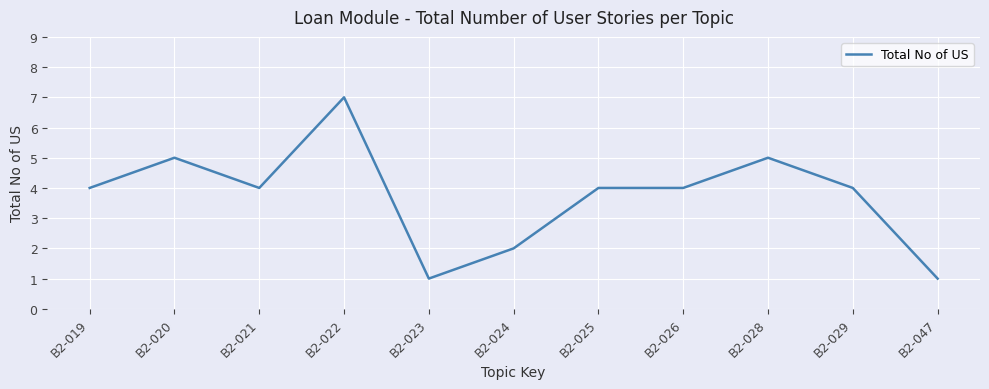

Reading left to right, what are all the values shown in this chart?

B2-019=4	B2-020=5	B2-021=4	B2-022=7	B2-023=1	B2-024=2	B2-025=4	B2-026=4	B2-028=5	B2-029=4	B2-047=1